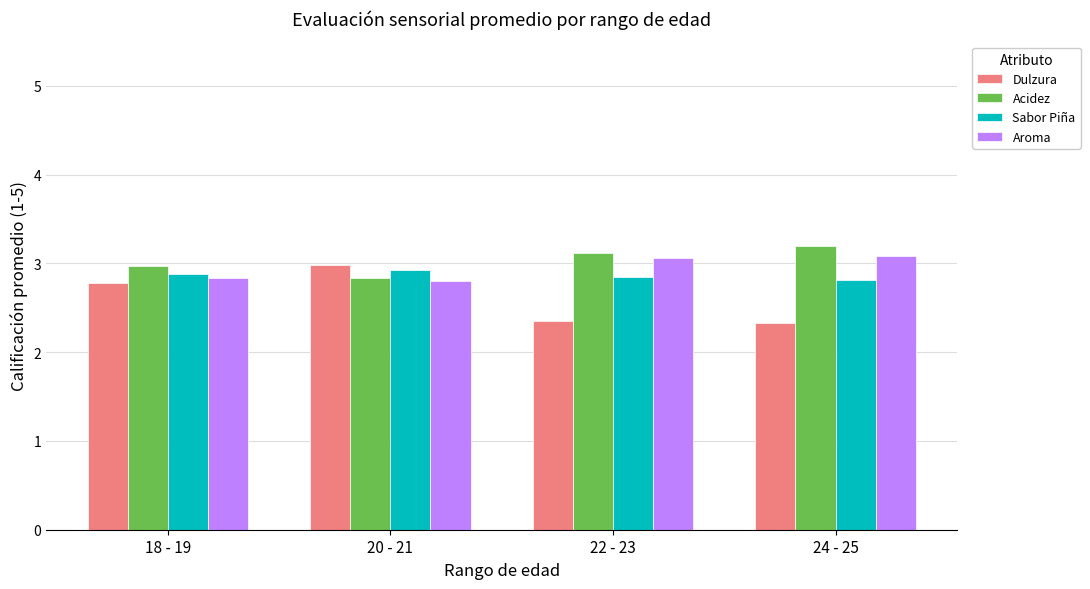

Which category has the lowest value in the Acidez series?

20 - 21